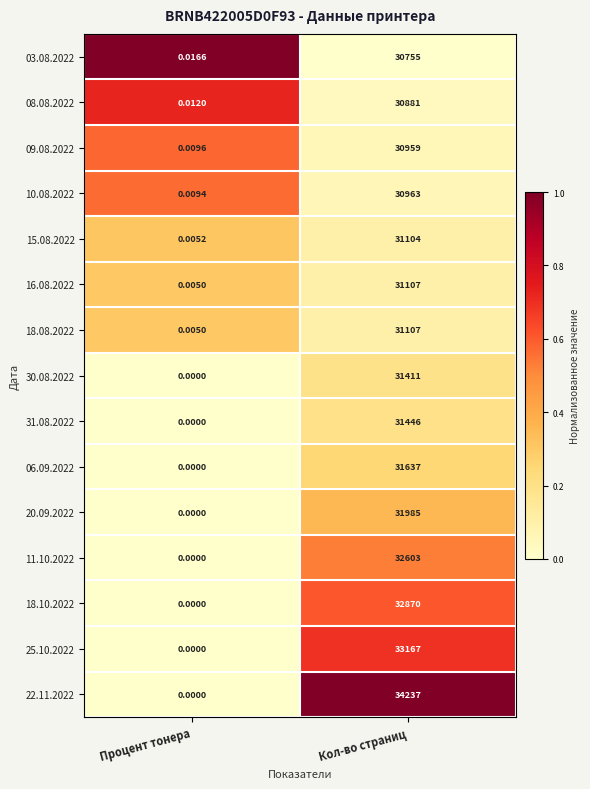

Which series has the largest total across all categories?

22.11.2022